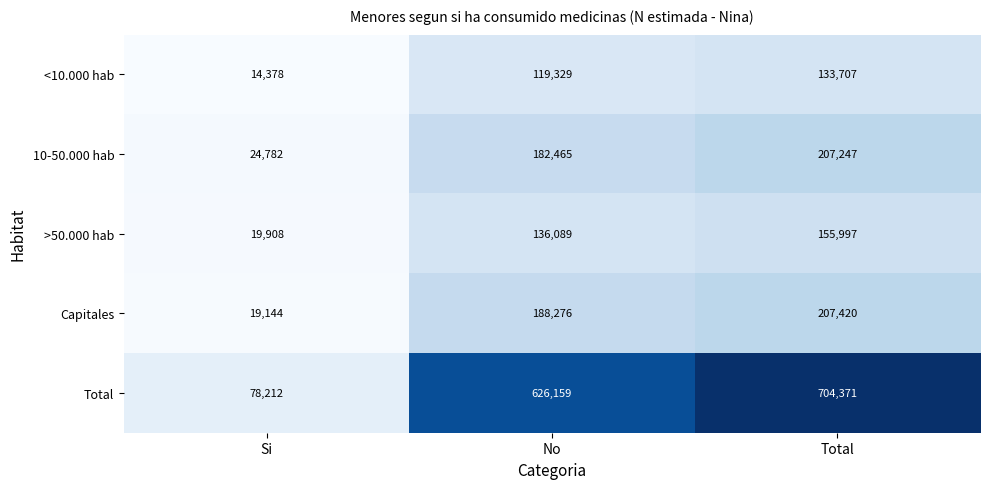

What is the average value of the Capitales series?

138280